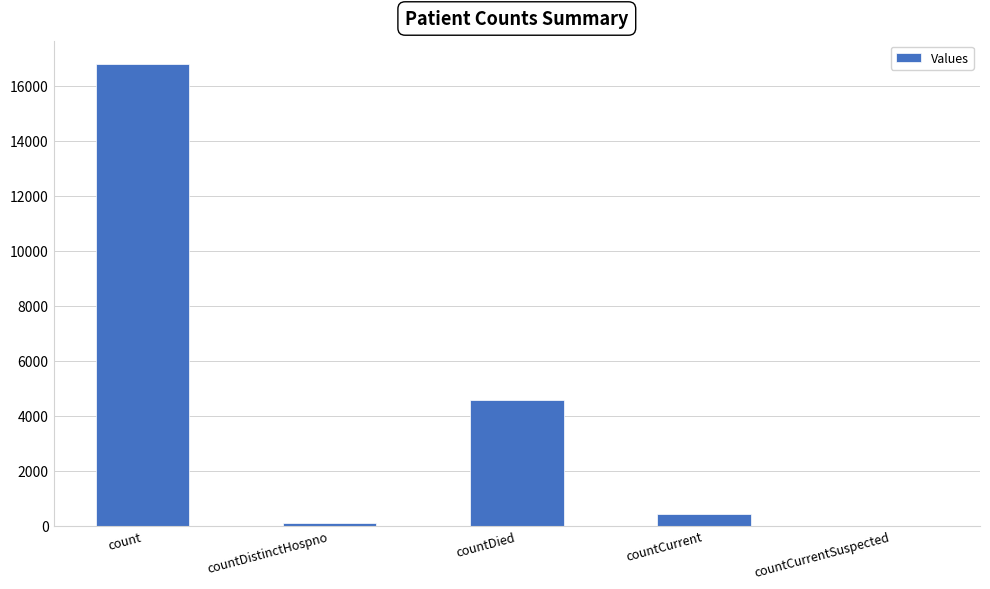

Where does the data first go above 408?

count